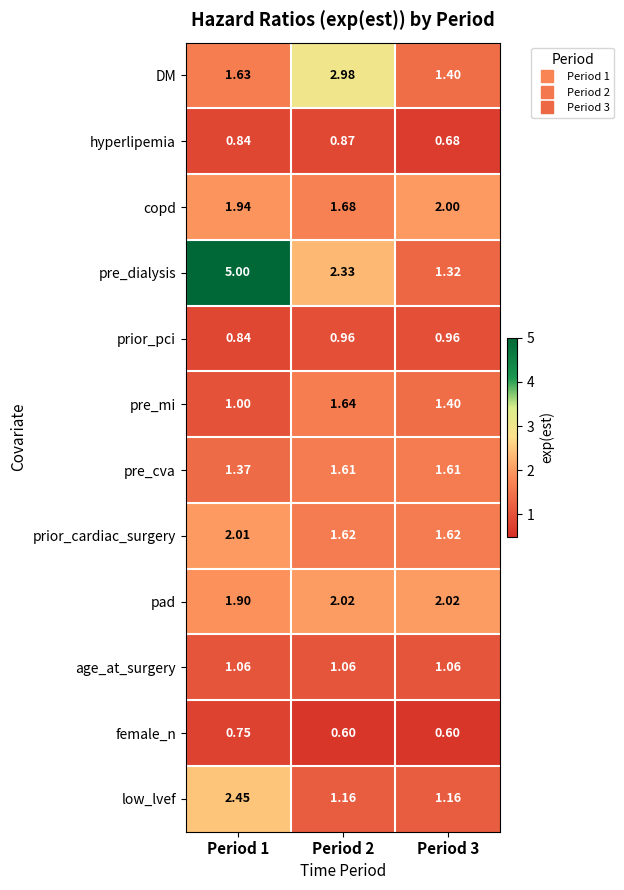

Which category has the highest value across all series?

Period 1